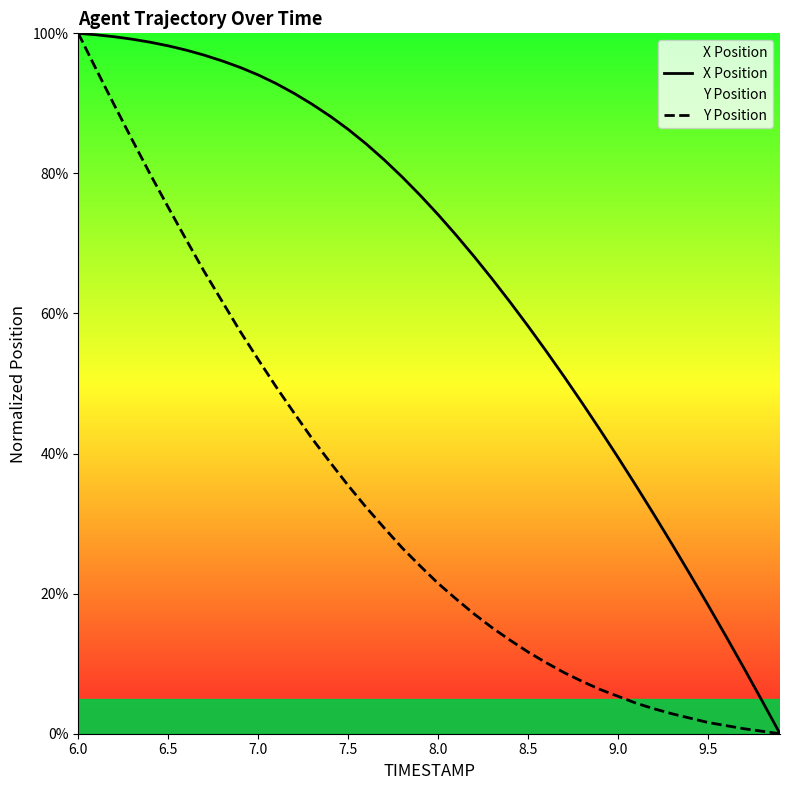

At which category is the sum across all series the highest?

6.0